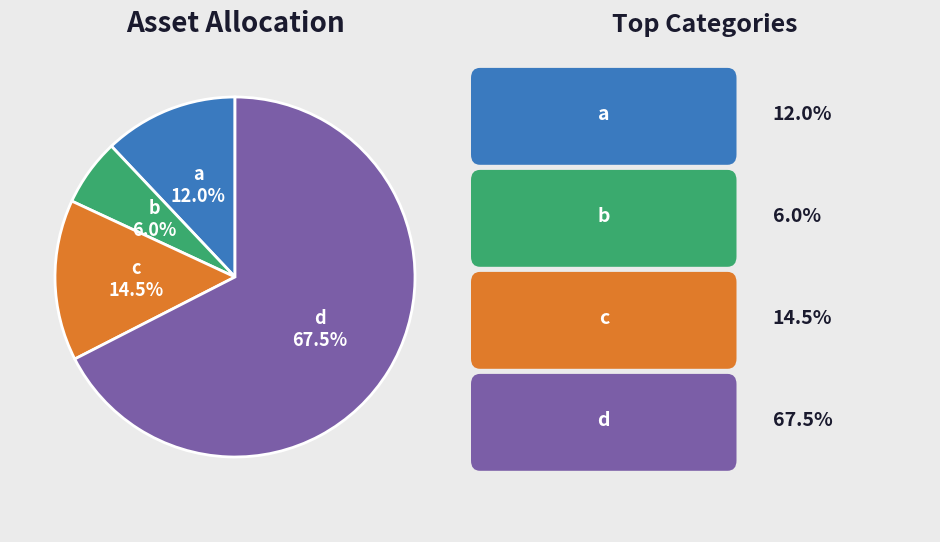

What is the majority slice?

d